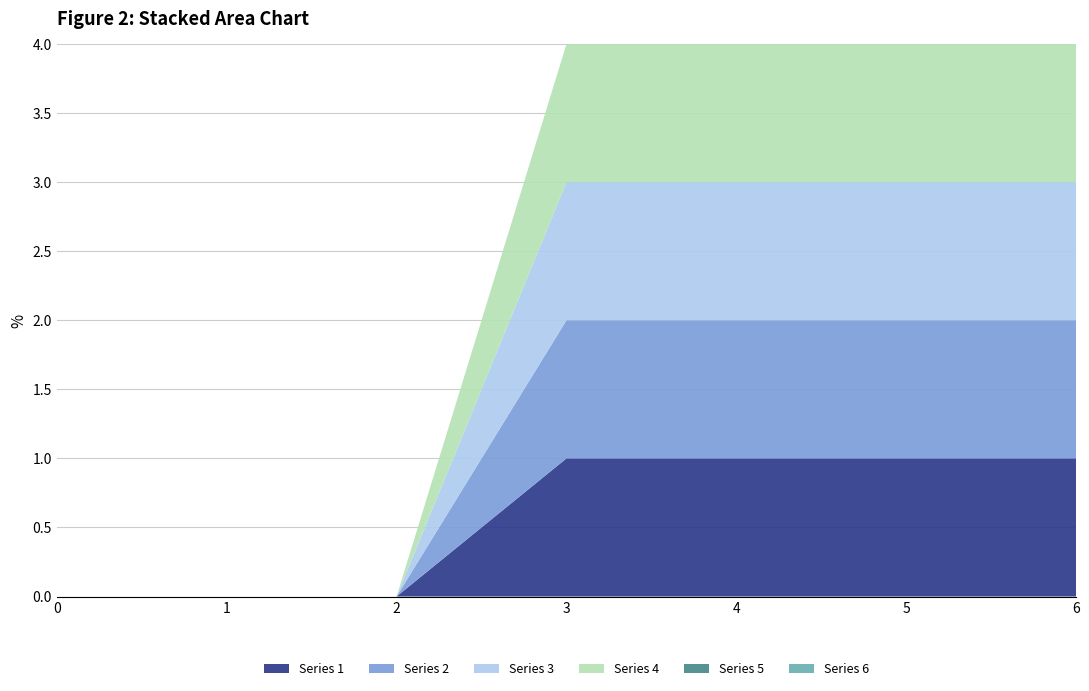

Reading left to right, list all the values displayed in this chart.

1: 0=0	1=0	2=0	3=1	4=1	5=1	6=1
2: 0=0	1=0	2=0	3=1	4=1	5=1	6=1
3: 0=0	1=0	2=0	3=1	4=1	5=1	6=1
4: 0=0	1=0	2=0	3=1	4=1	5=1	6=1
5: 0=0	1=0	2=0	3=0	4=0	5=0	6=0
6: 0=0	1=0	2=0	3=0	4=0	5=0	6=0